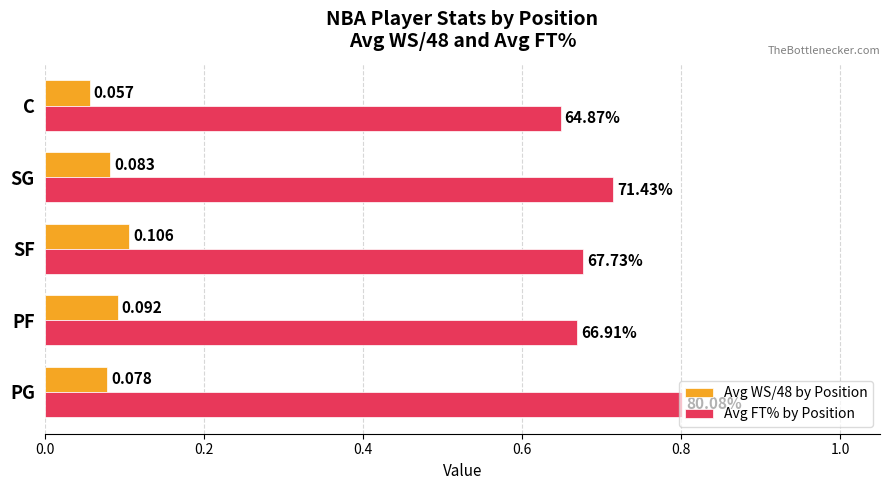

Where is Avg WS/48 by Position nearest to the value 0?

C